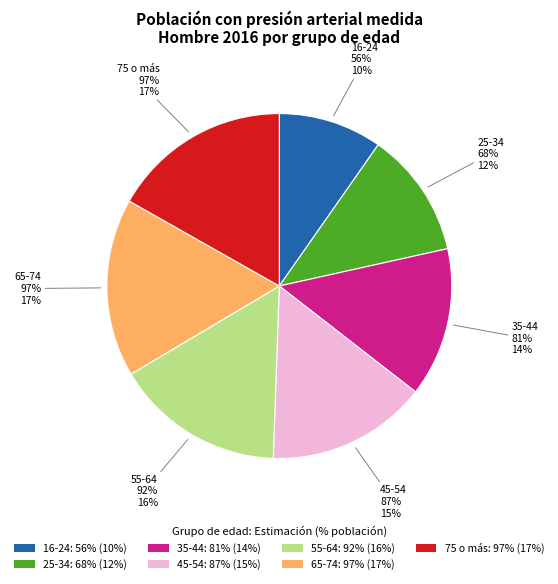

How many slices are in this pie chart?

7